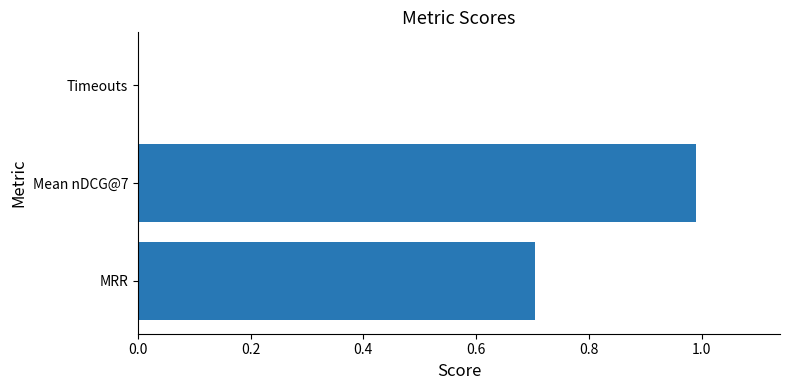

How many positive values are there?

2